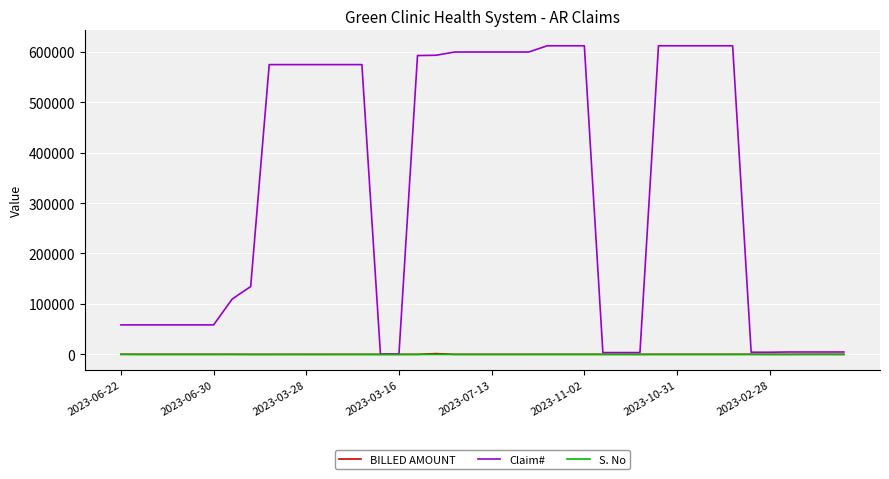

What is the maximum value for Claim#?

611633